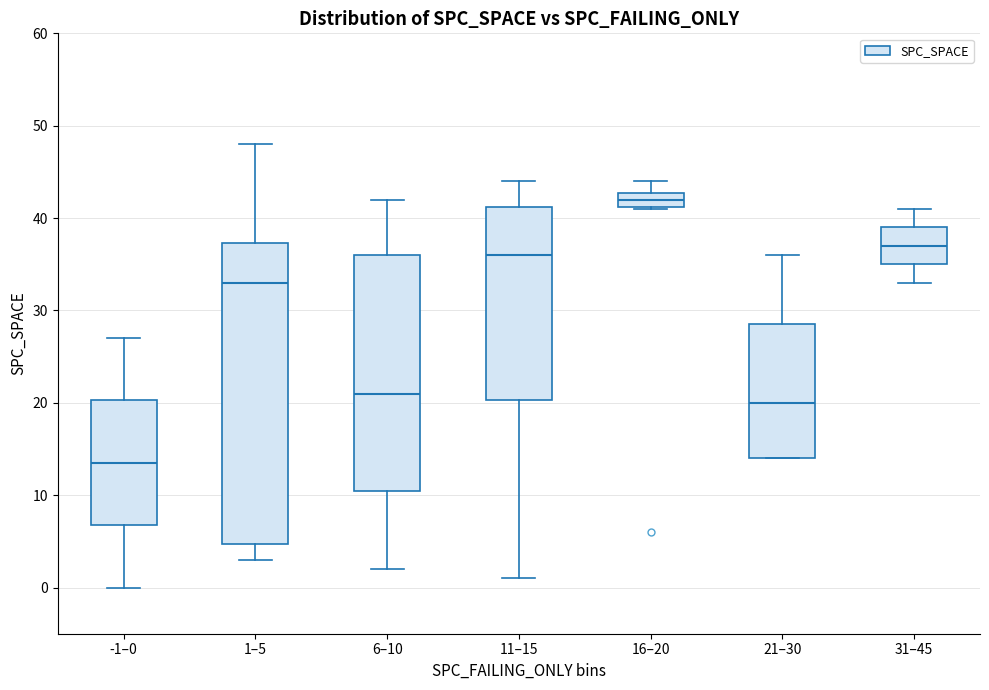

Reading left to right, transcribe this box plot: for each box, give where its median line is, the range the box spans, and where its two whiskers end, as read against the y-axis. The values are not printed on the chart, so give them approximately, as read against the axis.

-1–0: median 14, box 7 to 20, whiskers 0 to 27
1–5: median 33, box 5 to 37, whiskers 3 to 48
6–10: median 21, box 11 to 36, whiskers 2 to 42
11–15: median 36, box 20 to 41, whiskers 1 to 44
16–20: median 42, box 41 to 43, whiskers 41 to 44
21–30: median 20, box 14 to 29, whiskers 14 to 36
31–45: median 37, box 35 to 39, whiskers 33 to 41